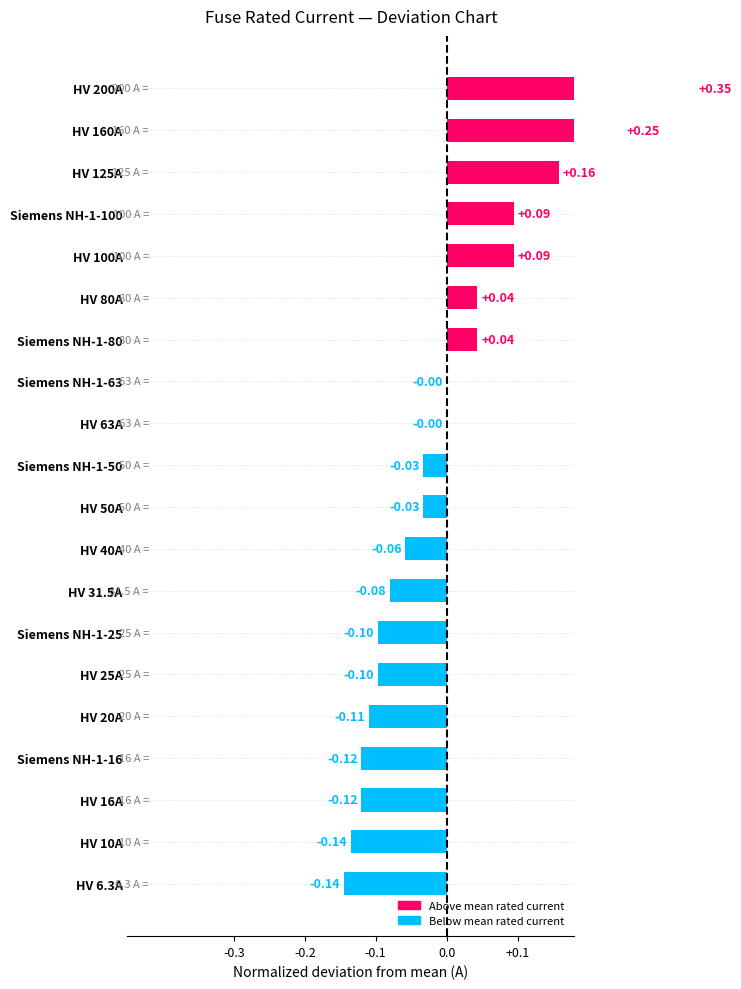

What is the smallest value displayed?

-0.1